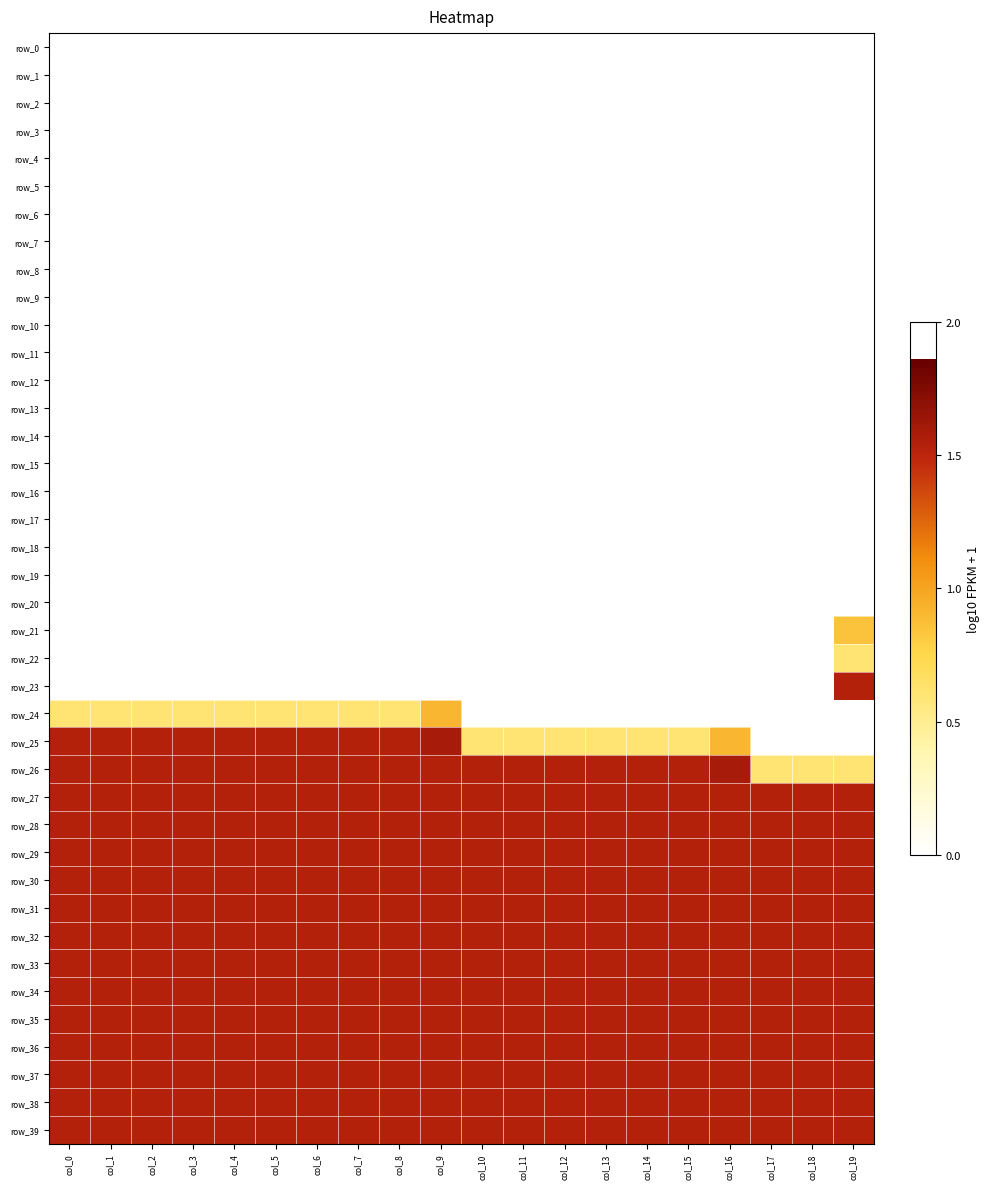

What is the spread (max minus min) of values at col_17?

1.5